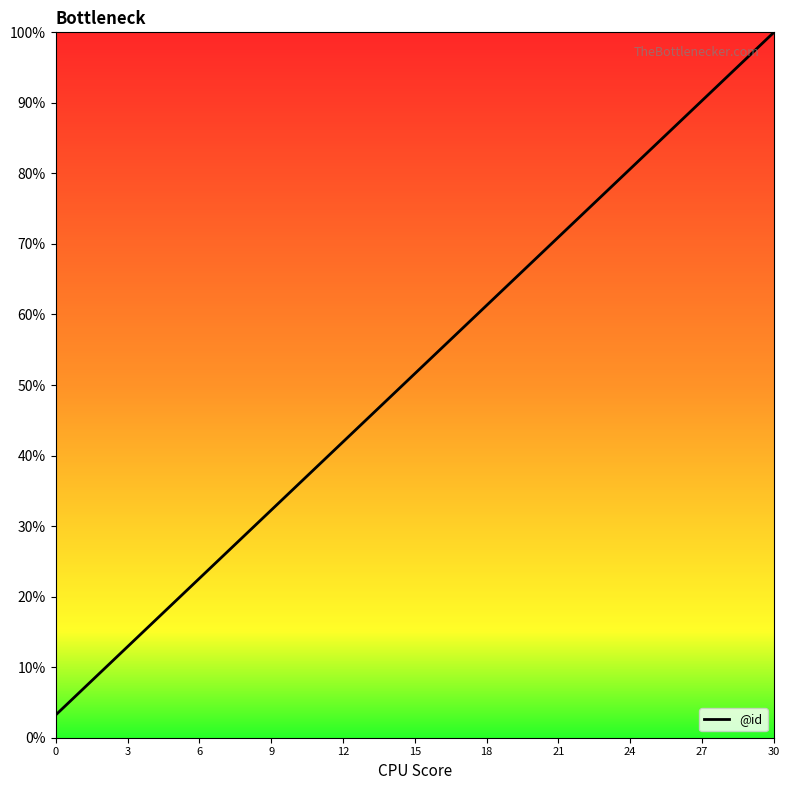

What is the greatest value displayed?

100.0